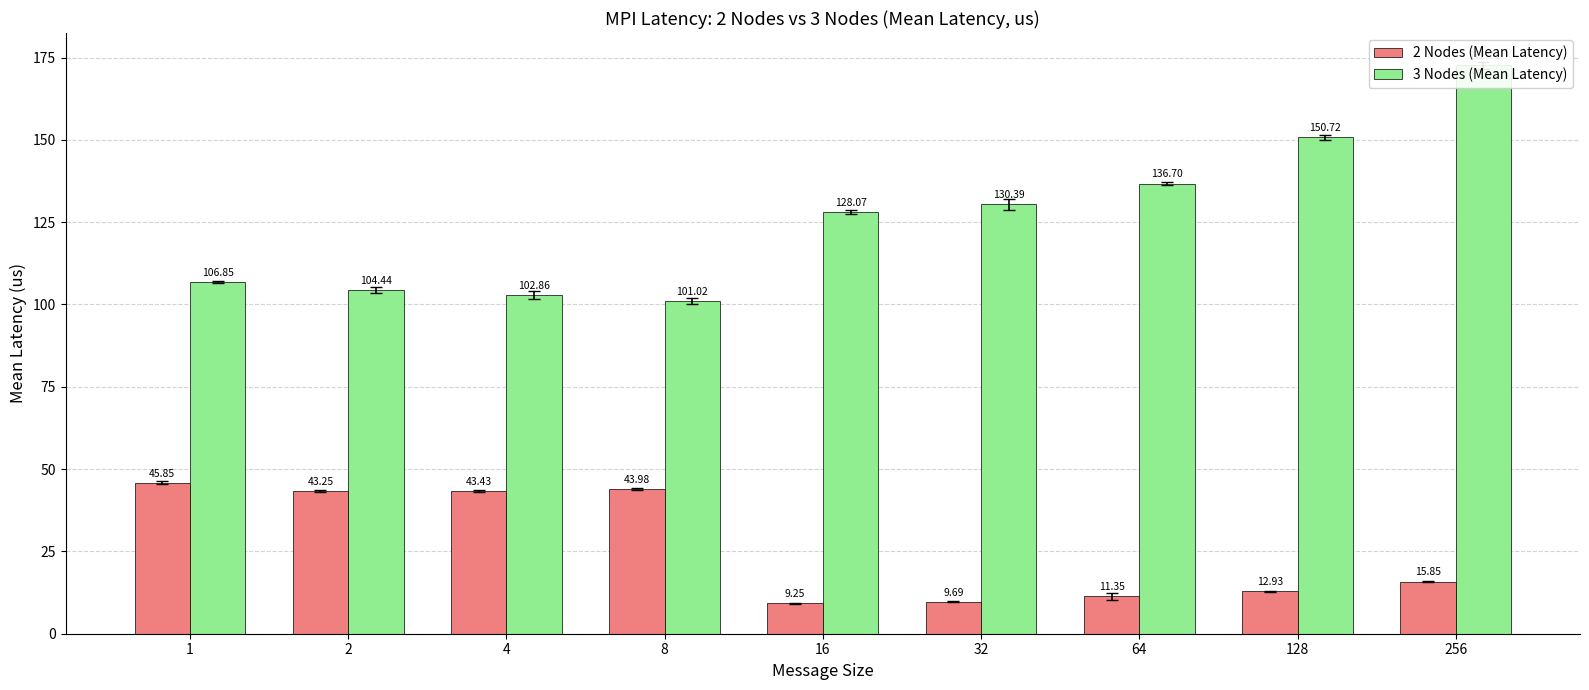

At which category is the sum across all series the highest?

256